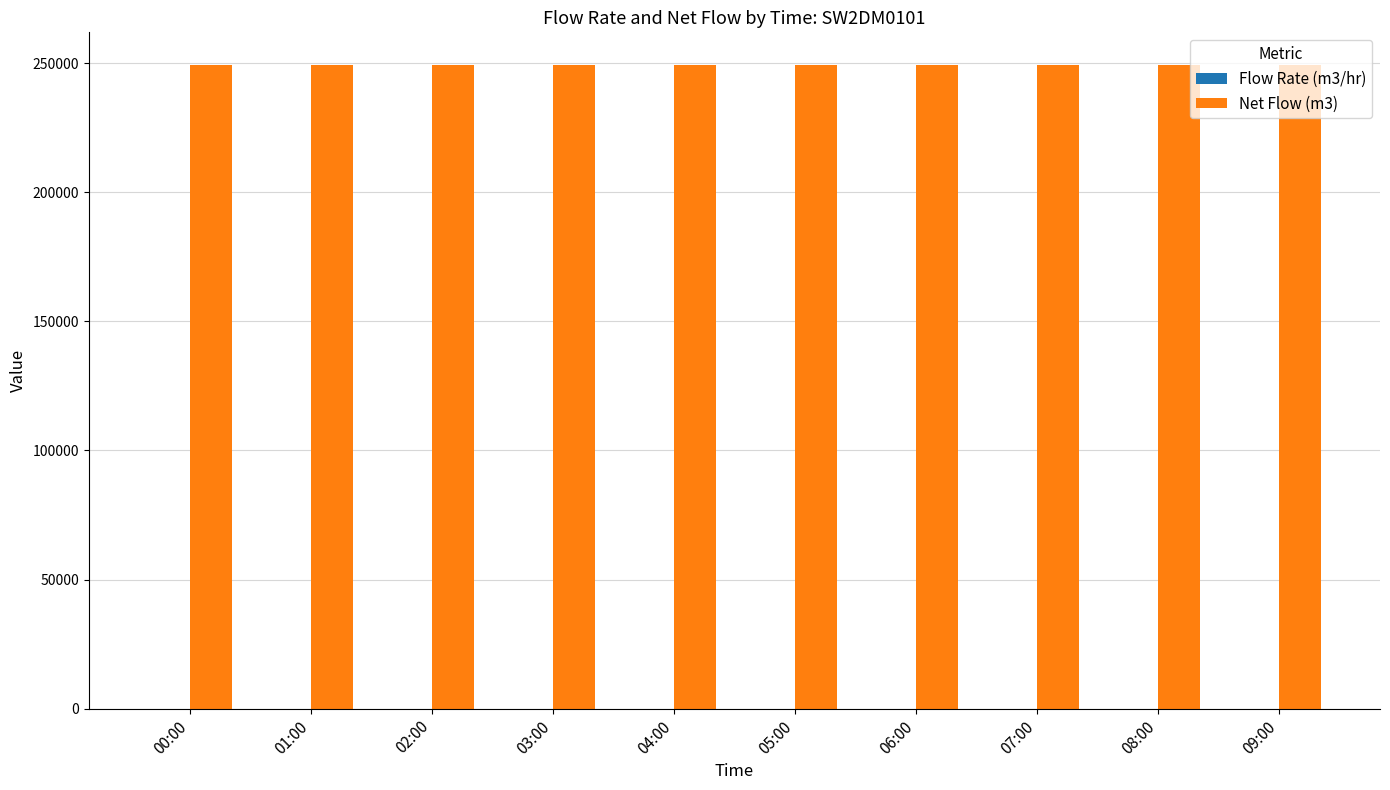

Where is Net Flow (m3) nearest to the value 249536?

00:00